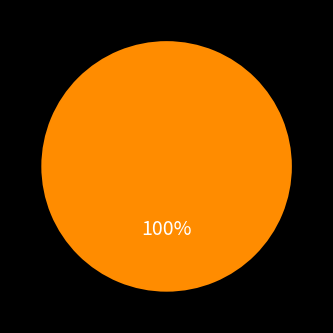

Does any single category account for the majority?

Yes